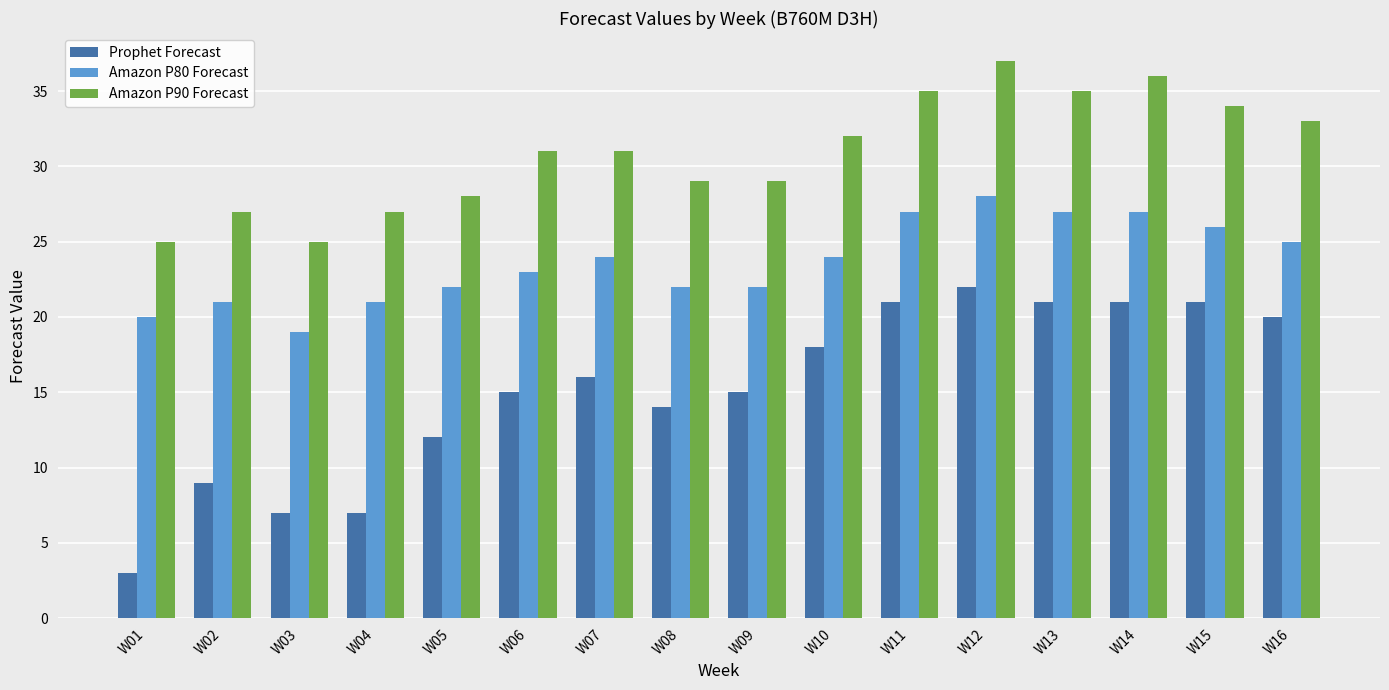

How many data points in Prophet Forecast are less than 16?

8